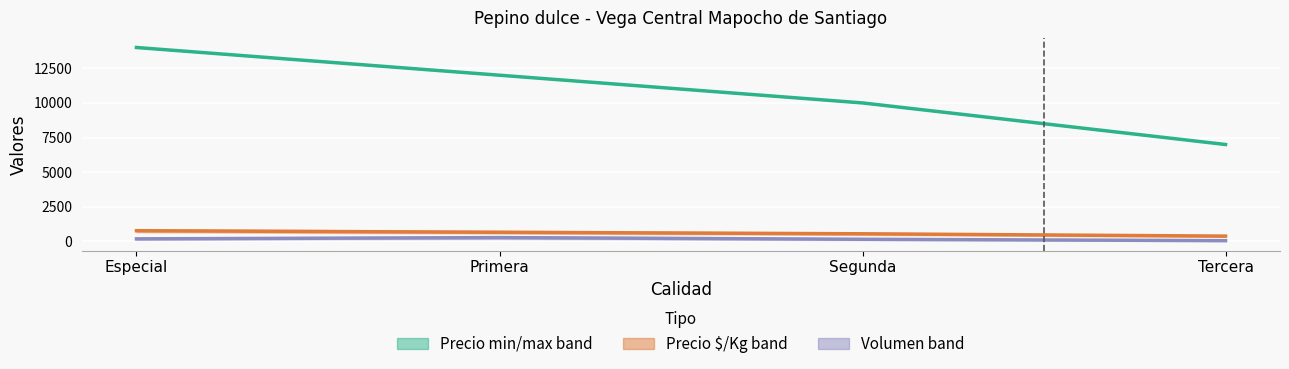

Is this an area chart (filled region under the line)?

No